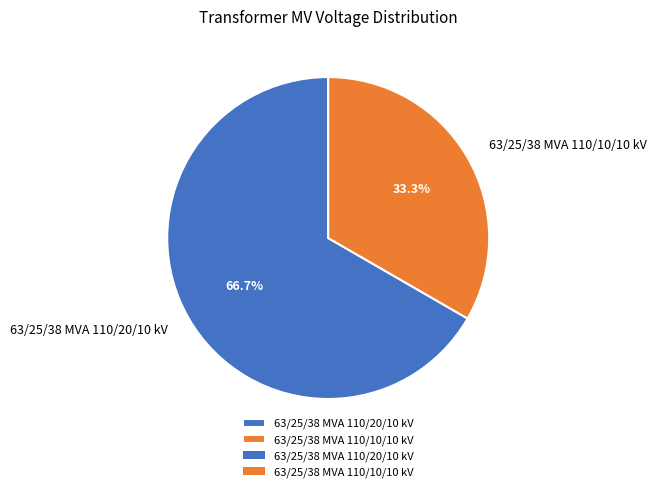

How many segments does this pie chart have?

2